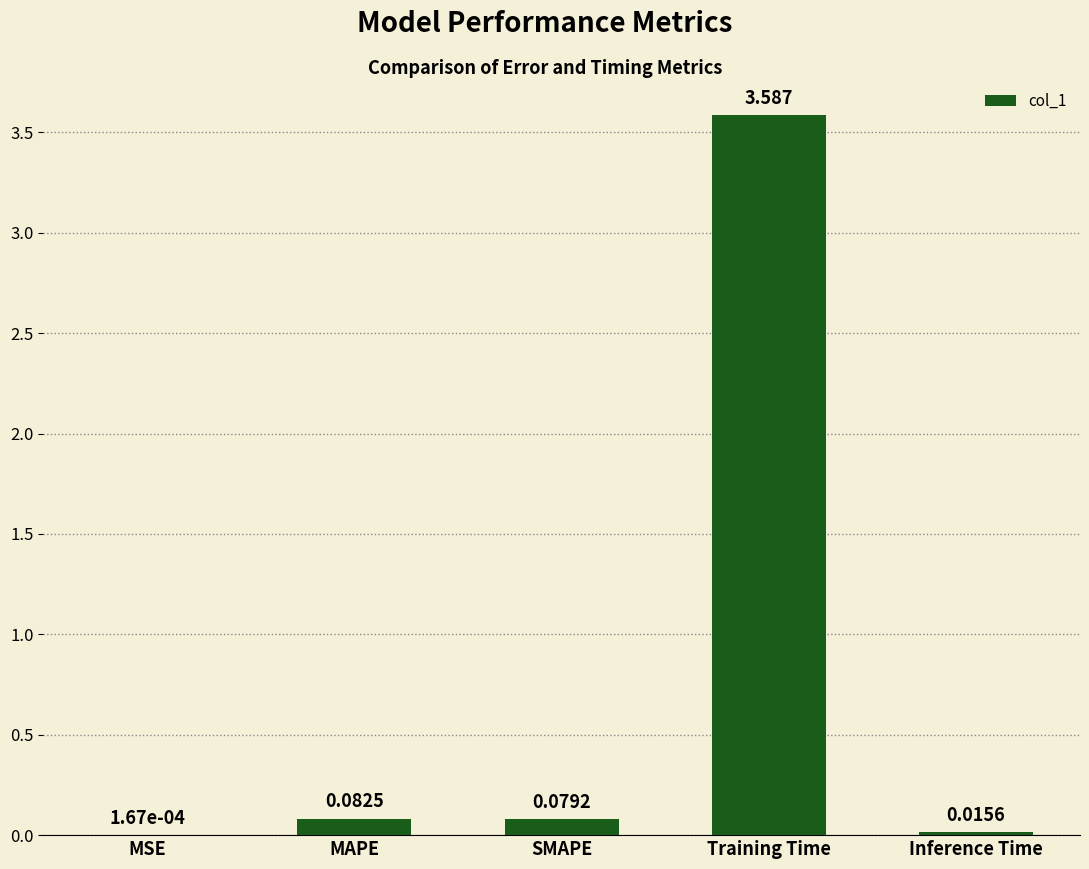

Which category has the highest value across all series?

Training Time